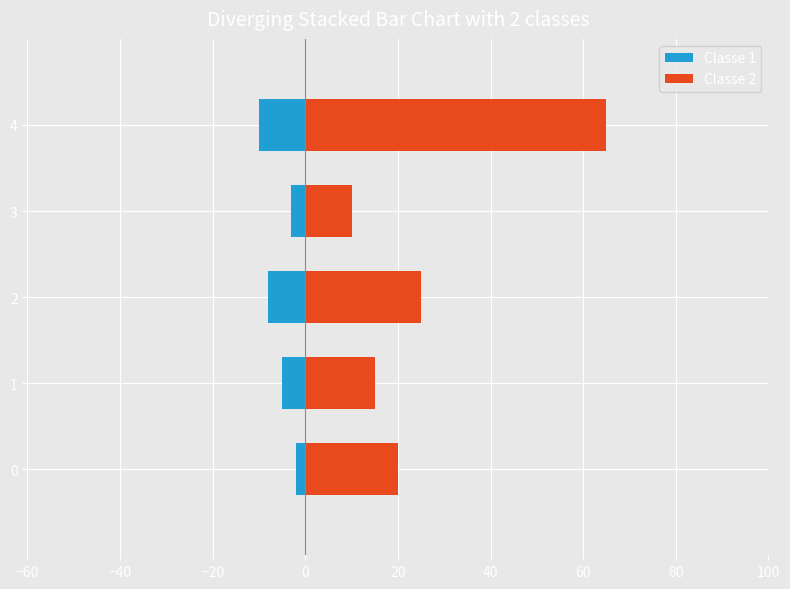

List the series in order of their overall mean, highest first.

Classe 2, Classe 1